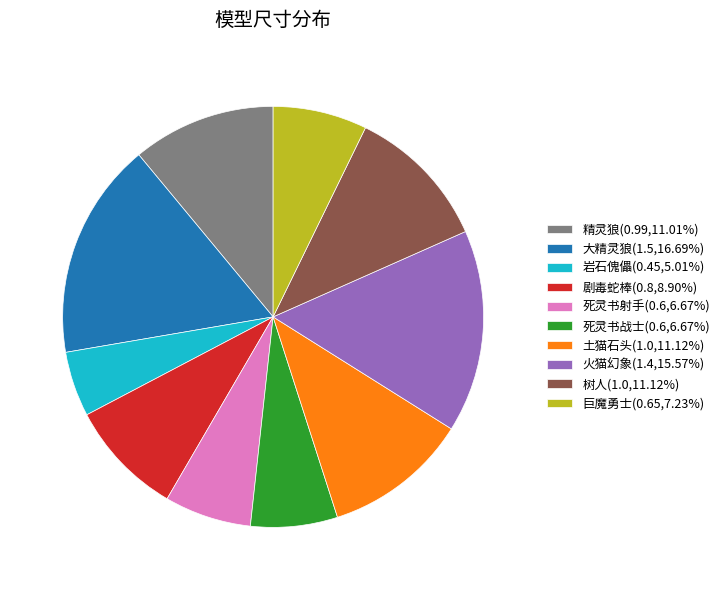

Count the number of slices in the pie.

10